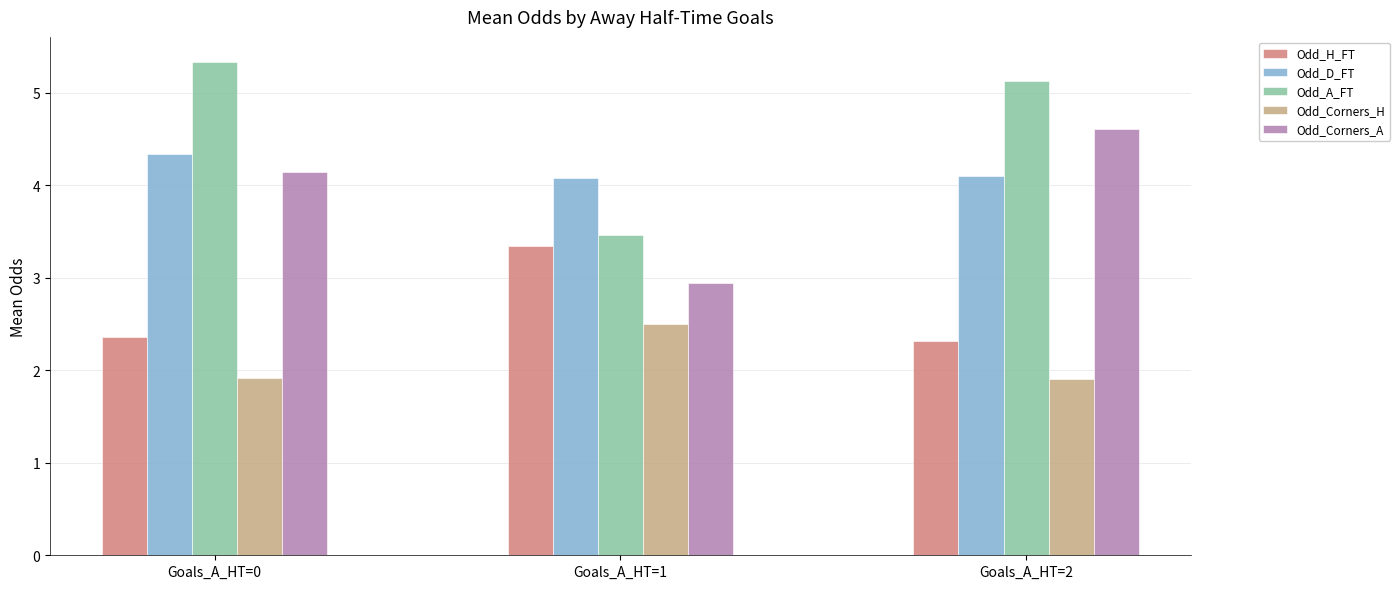

What is the sum of the Odd_A_FT values at Goals_A_HT=0 and Goals_A_HT=2?

10.5